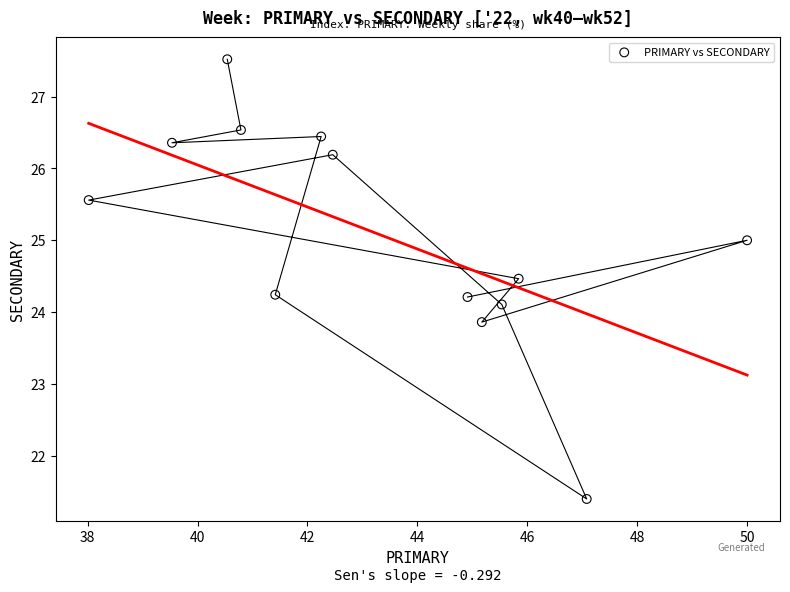

What is the range of X values (max minus min)?

12.0